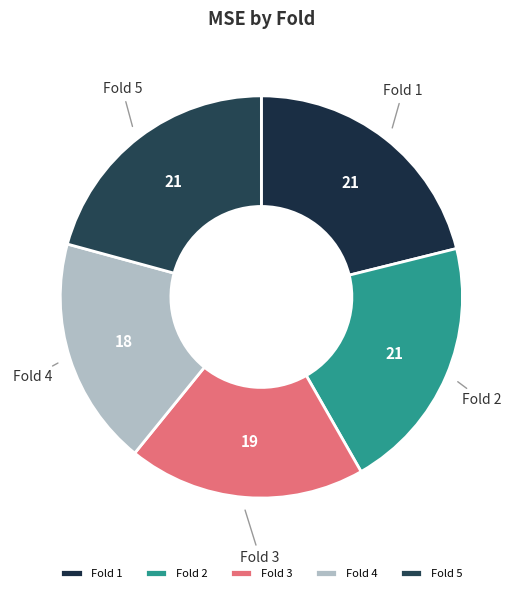

Do Fold 5 and Fold 3 together represent more than half of the pie?

No